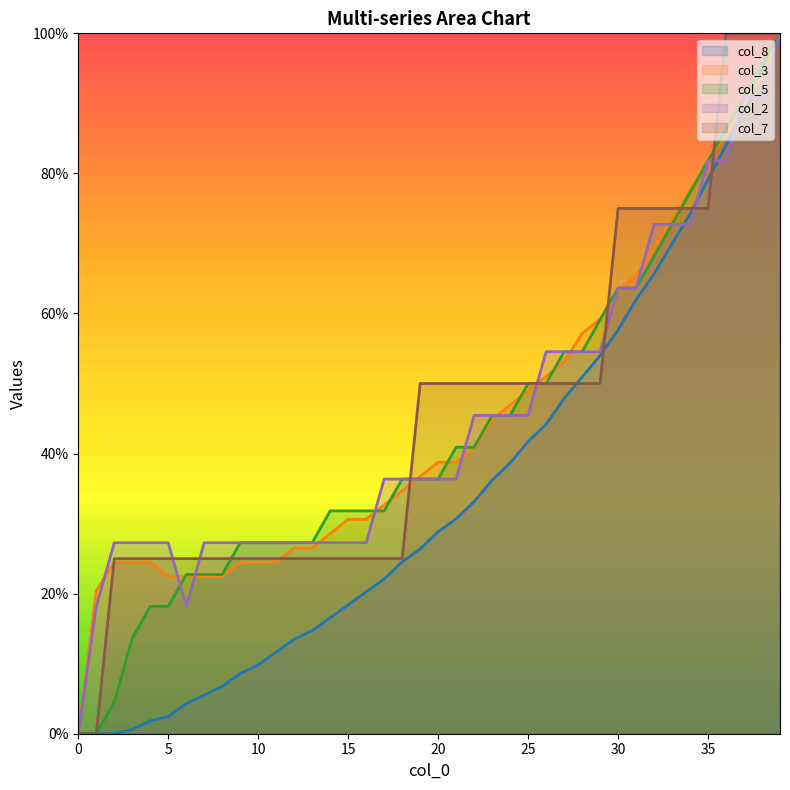

What is the value of the col_7 point at the 39th from the left?

1.0